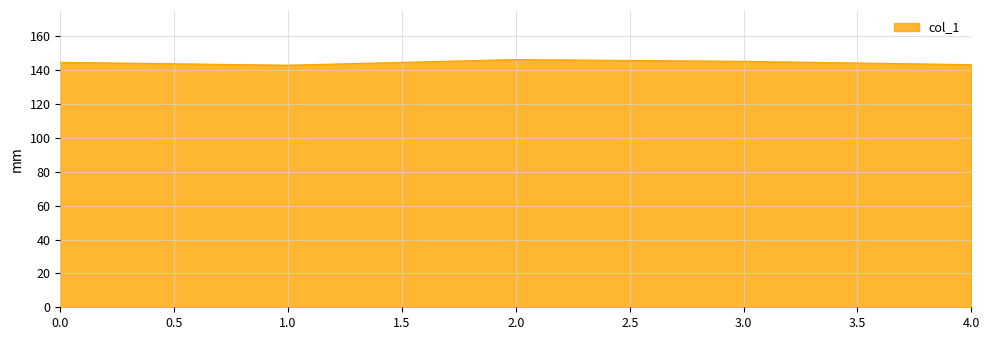

What is the average value?

144.5